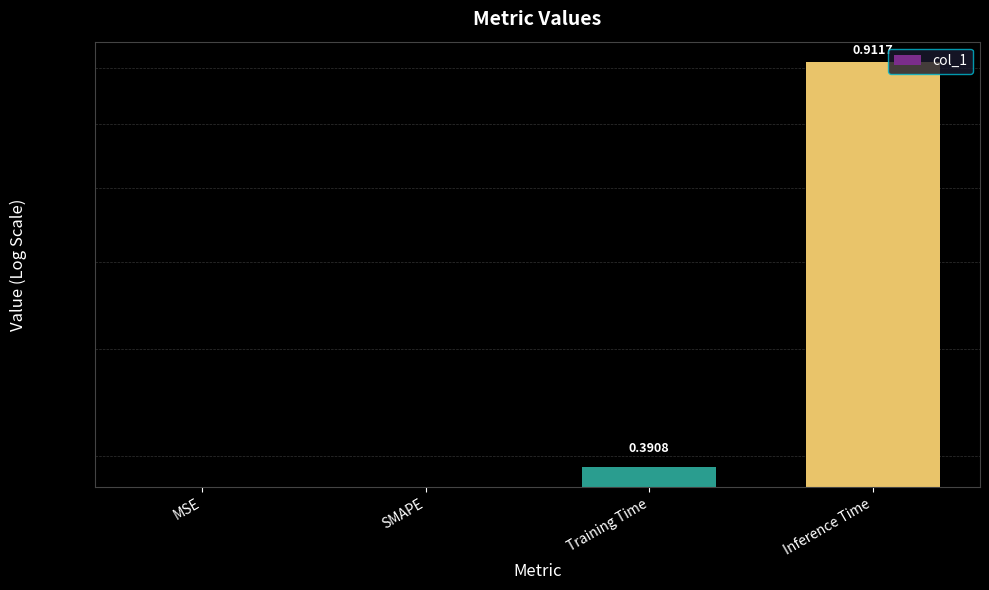

Count the number of categories in the chart.

4